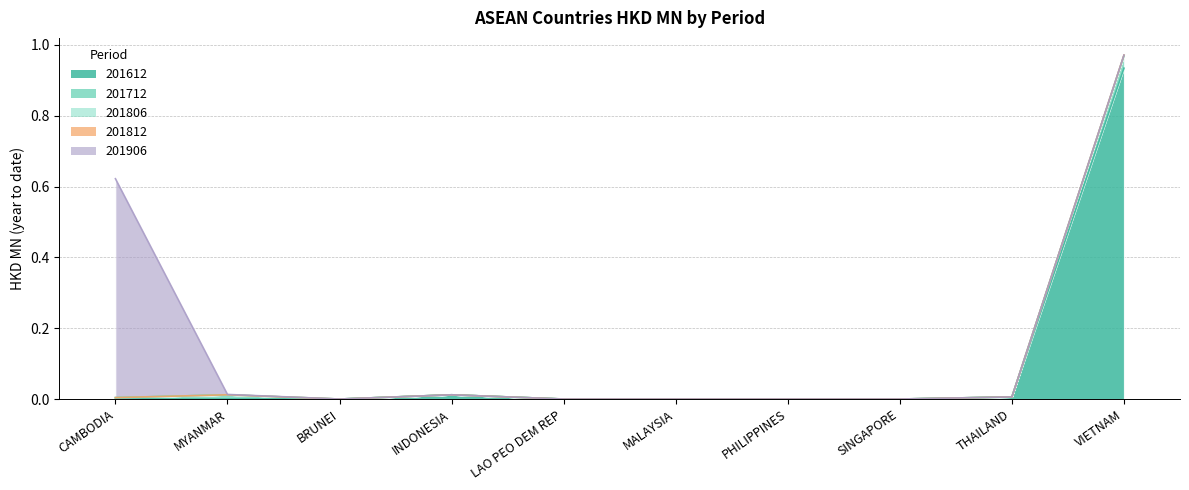

Which series changed the most between INDONESIA and MALAYSIA?

201612